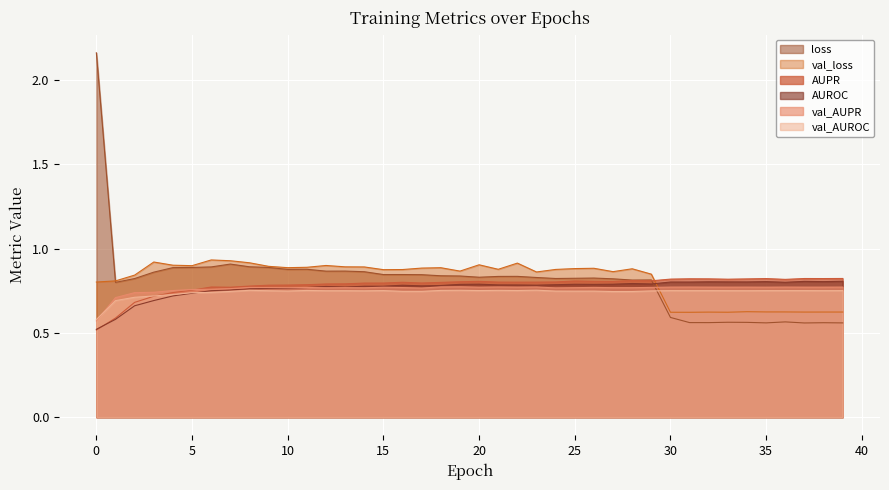

Is it true that AUPR equals 0.8 at 14?

True